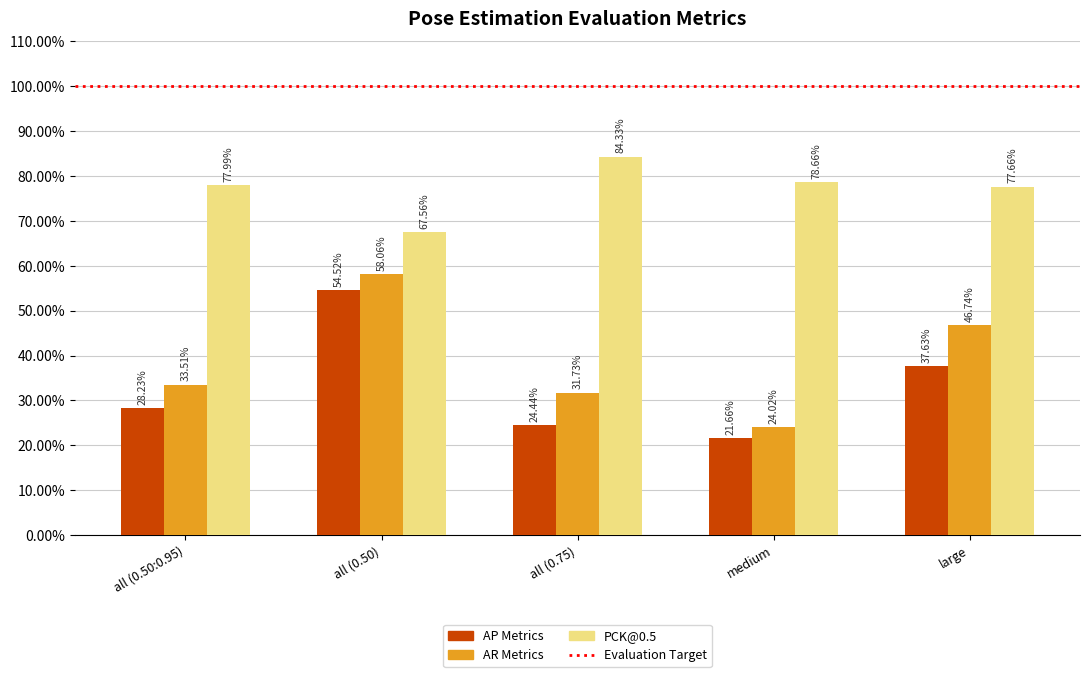

What is the maximum value shown in the chart?

0.8